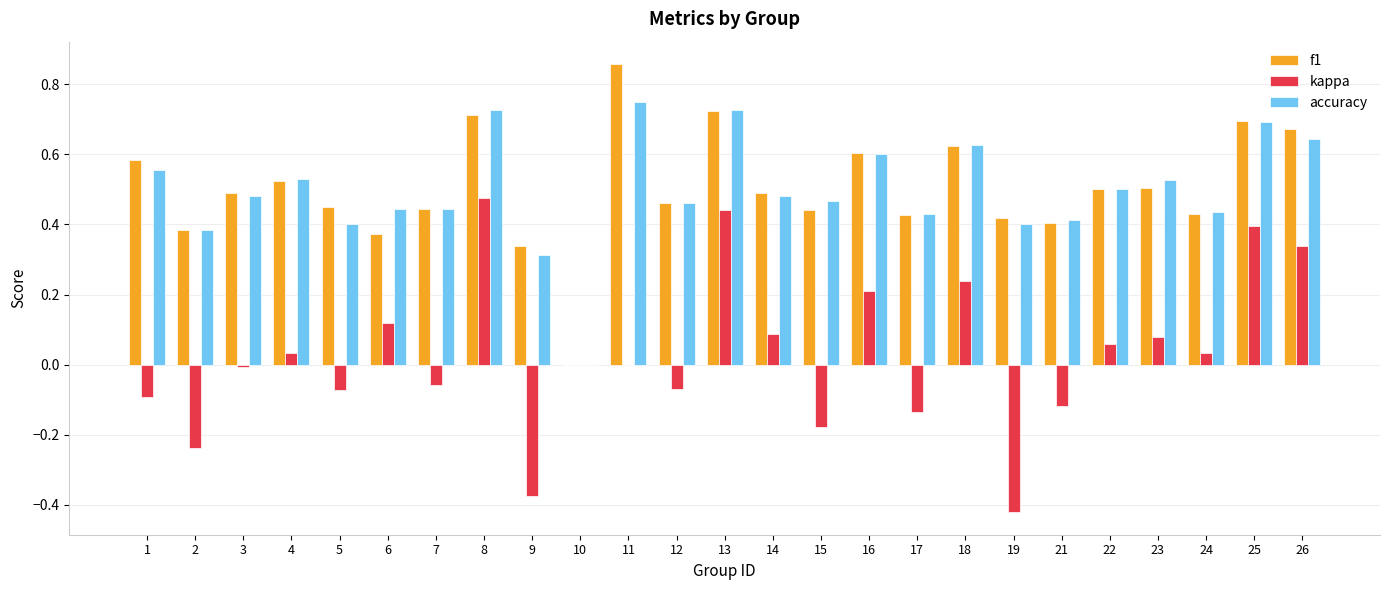

Are the bars horizontal?

No